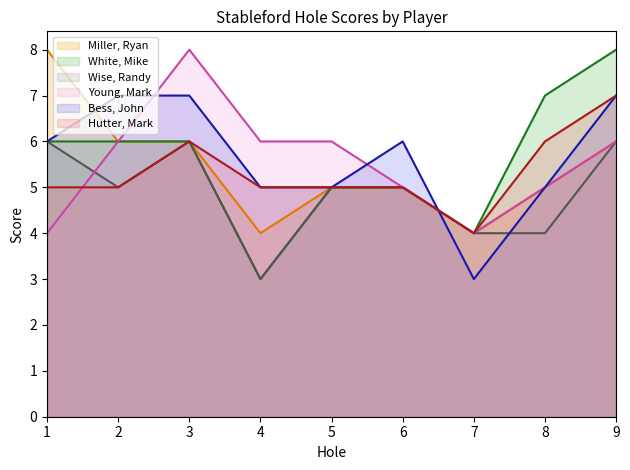

What is the average value of the Young, Mark line series?

6